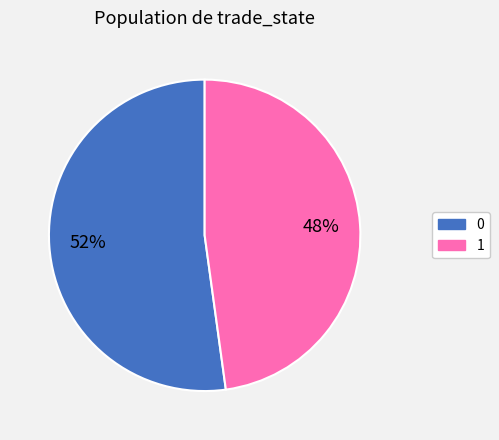

Approximately how many times larger is the value at 1 compared to 0?

0.9